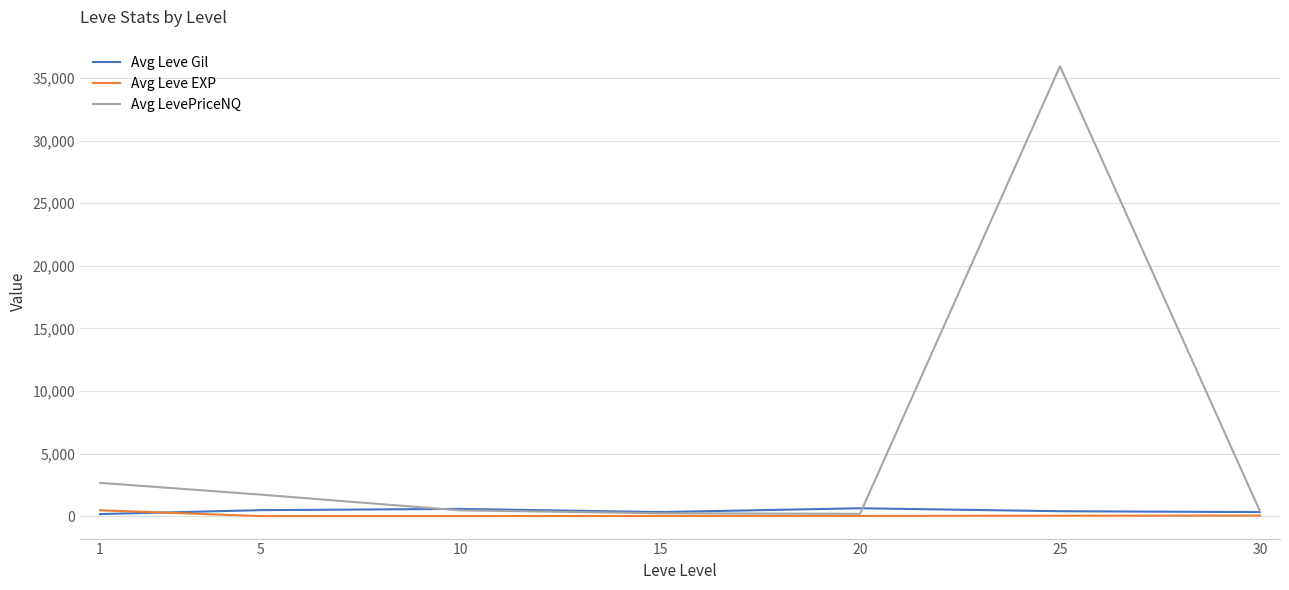

At which category is the sum across all series the highest?

25